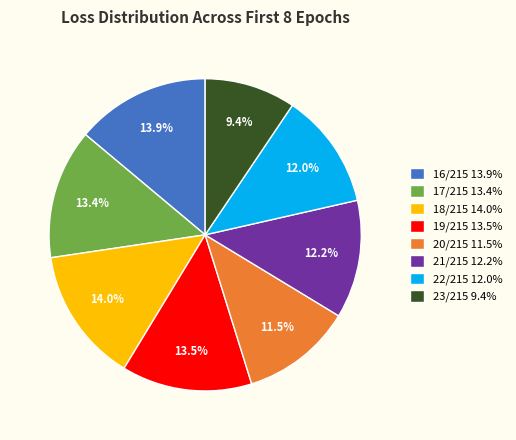

Which has a higher value, 20/215 11.5% or 18/215 14.0%?

18/215 14.0%